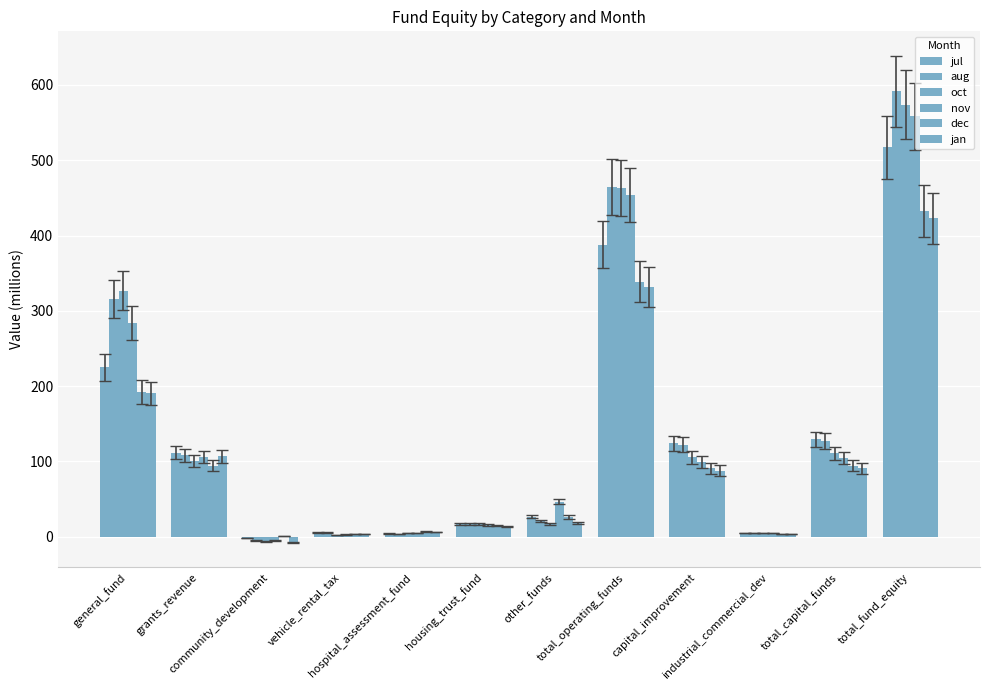

What is the minimum value shown in the chart?

-7.5